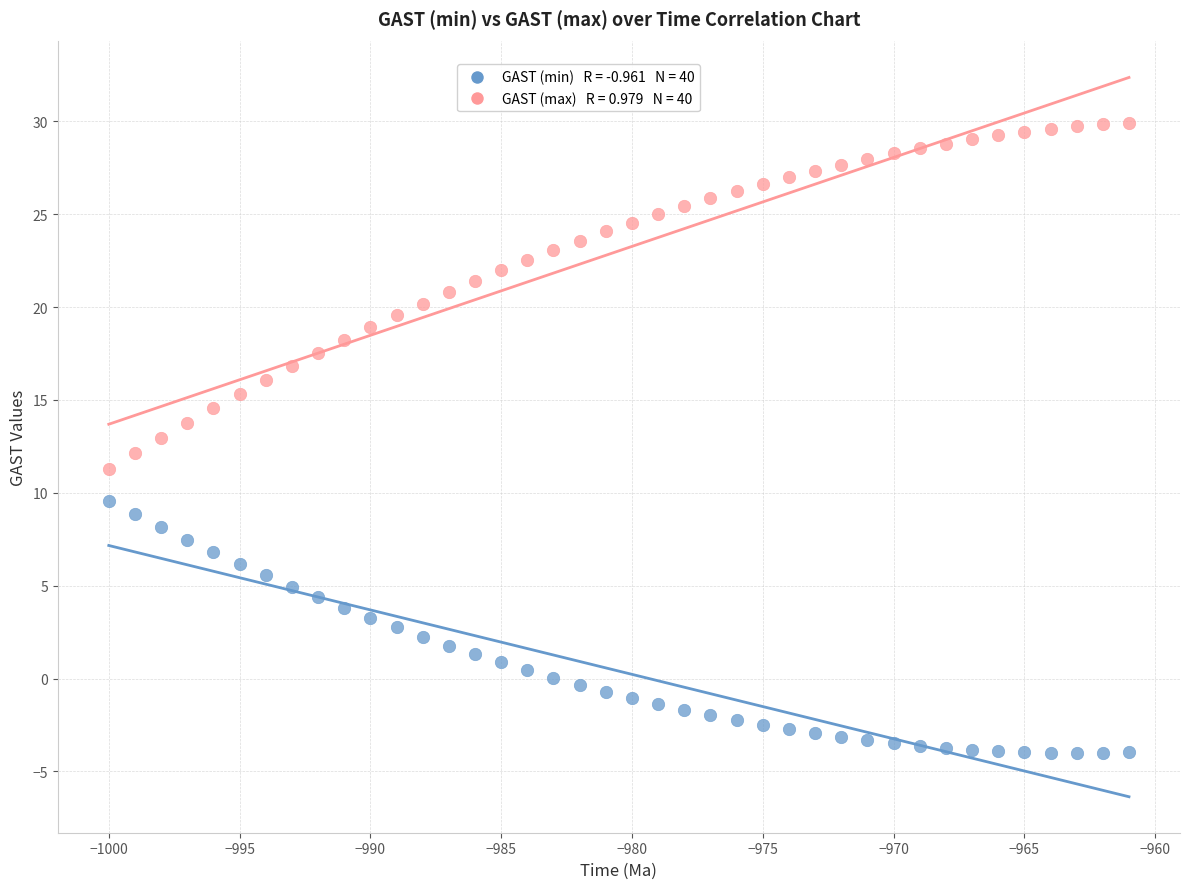

Across all data points, what is the range of Y values (max minus min)?

33.9